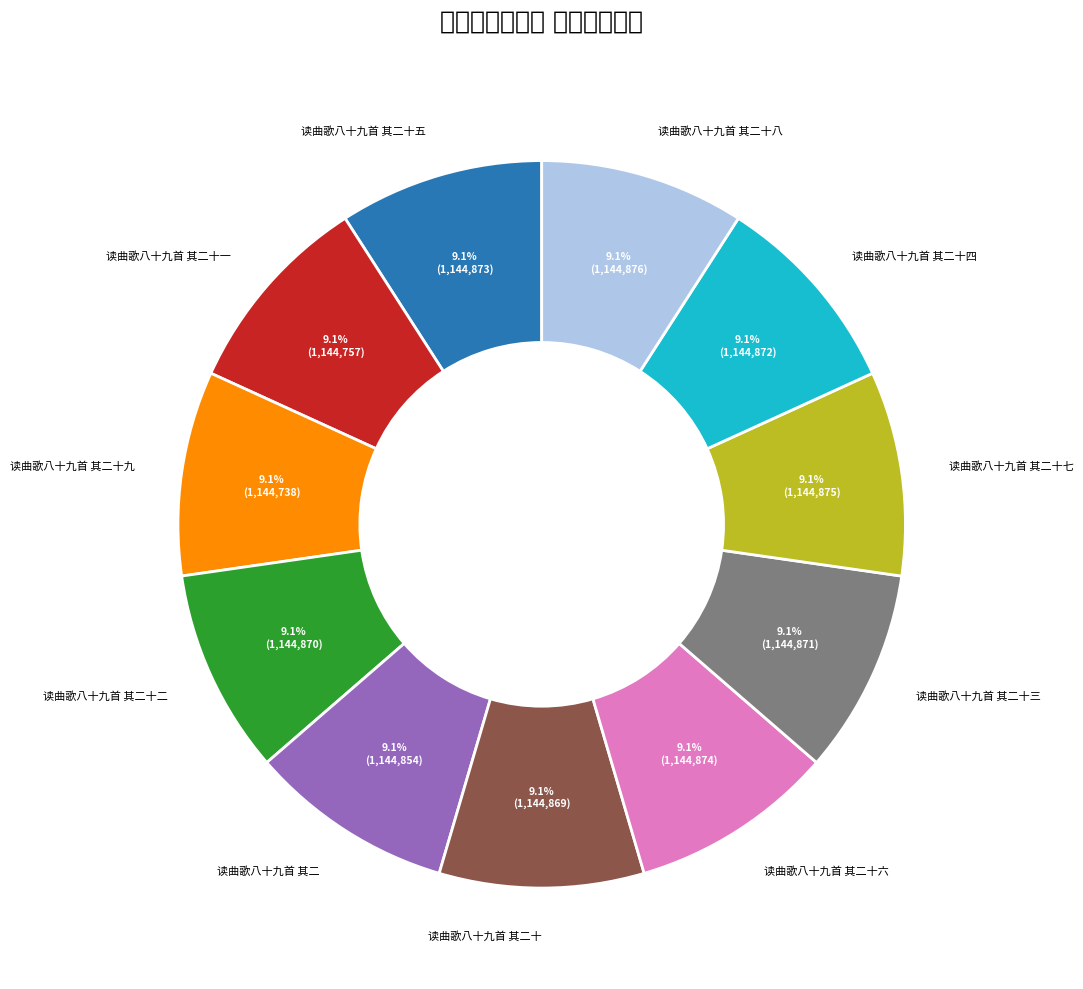

The 读曲歌八十九首 其二十四 slice represents 1% of the pie. True or false?

False